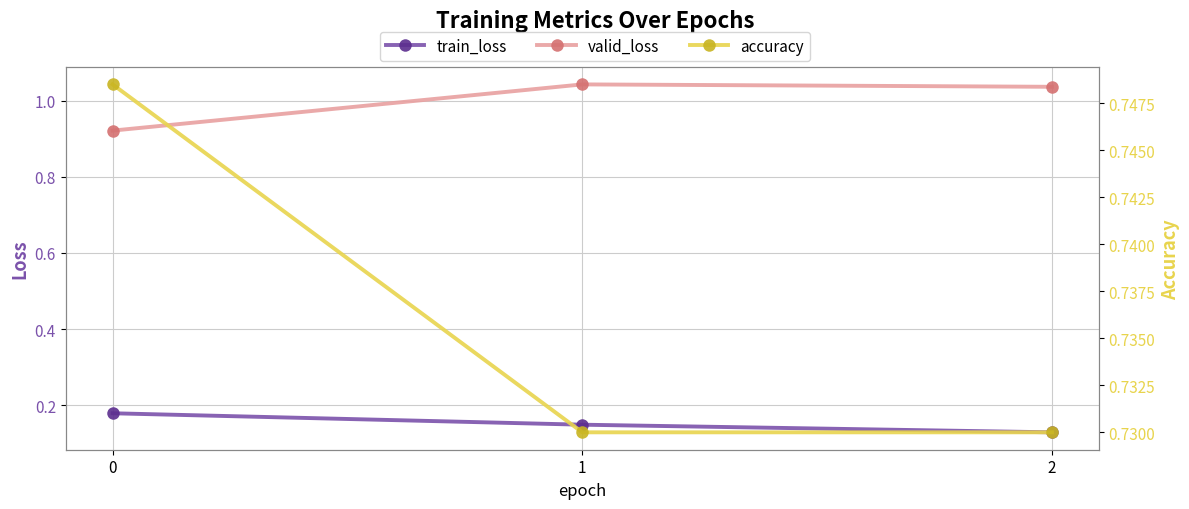

At which category is the sum across all series the highest?

1